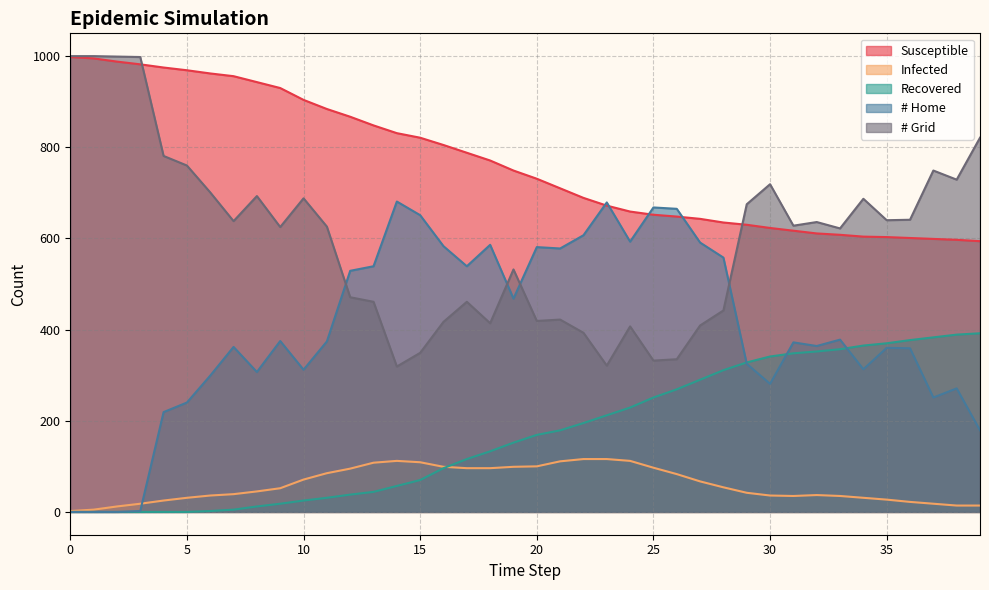

How many lines are shown in the chart?

5